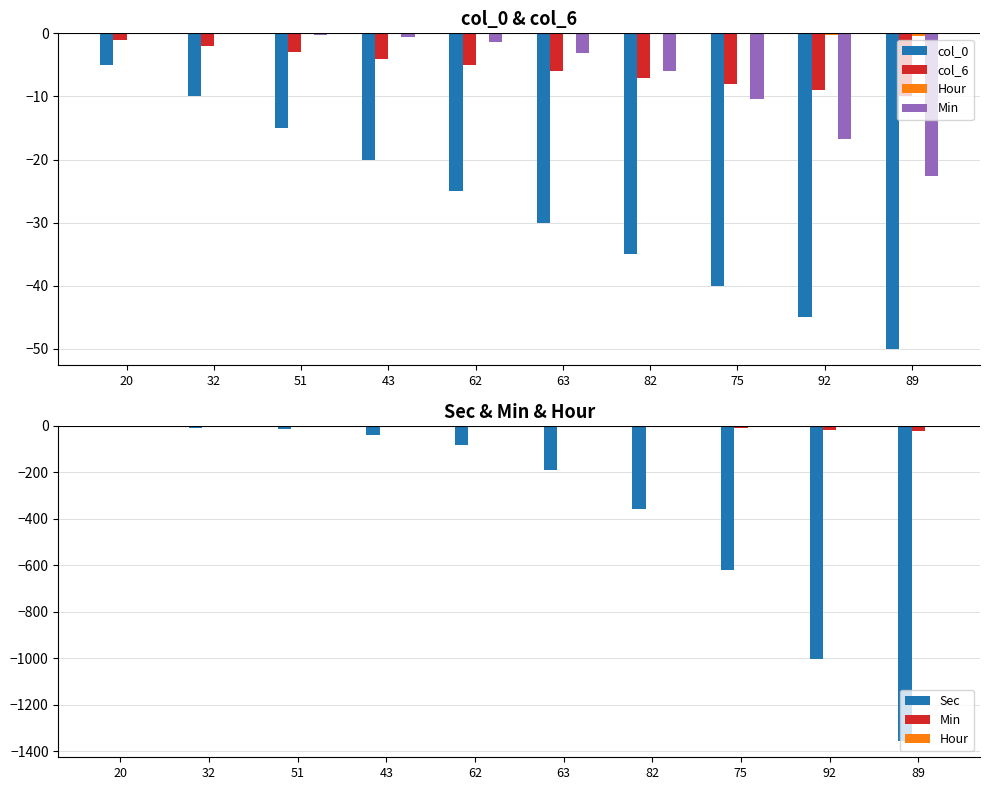

What is the average value of the col_6 series?

-5.5